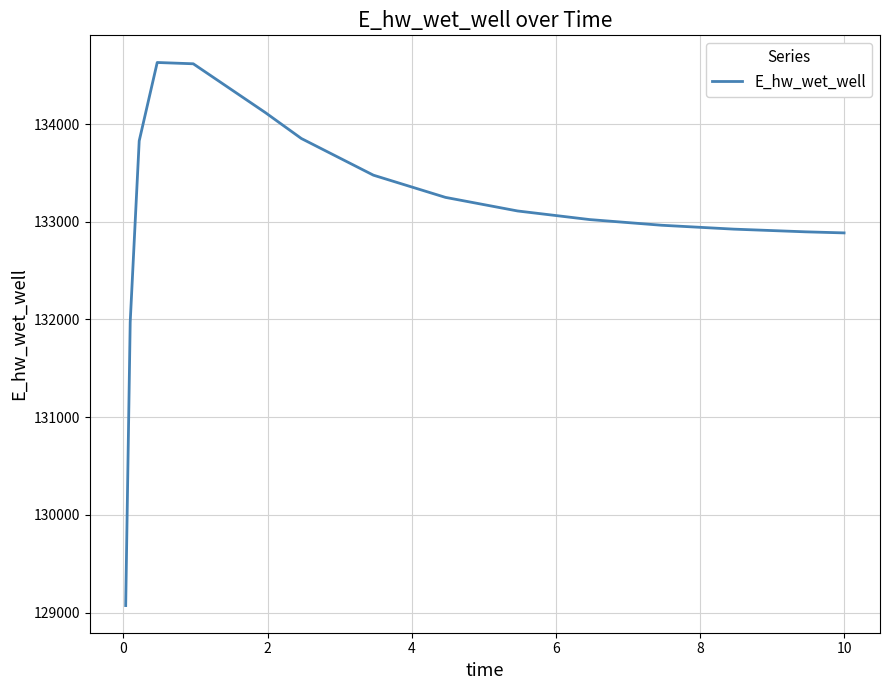

What is the difference between the maximum and minimum values?

5559.5